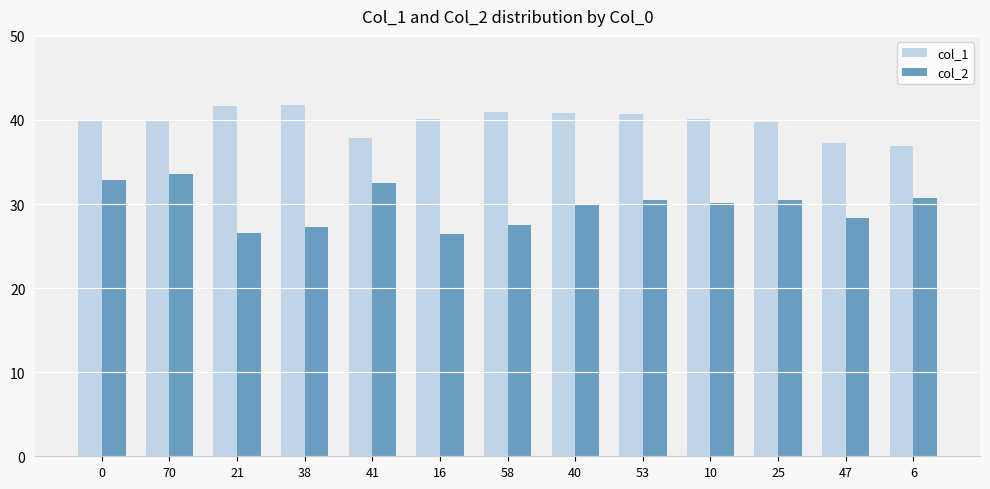

List the series in order of their peak value, lowest first.

col_2, col_1